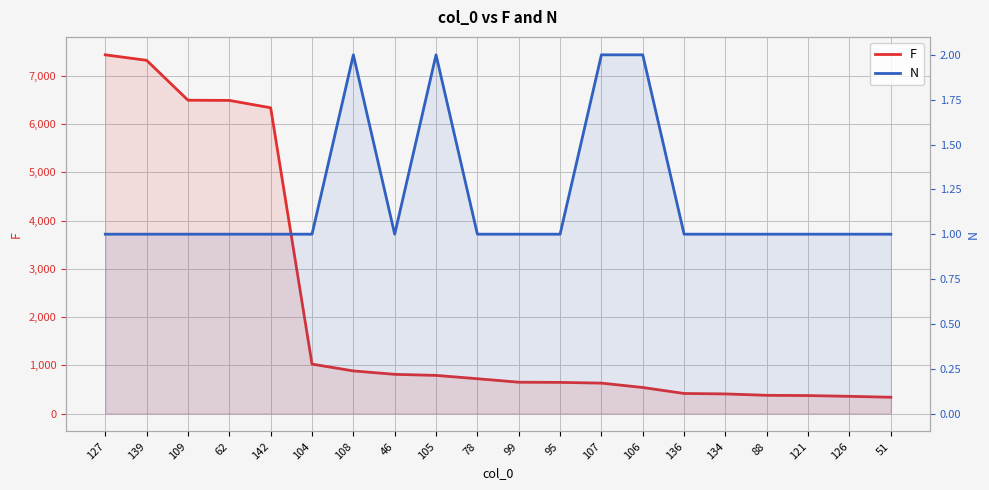

What is the difference between the second highest and second lowest values in the N series?

1